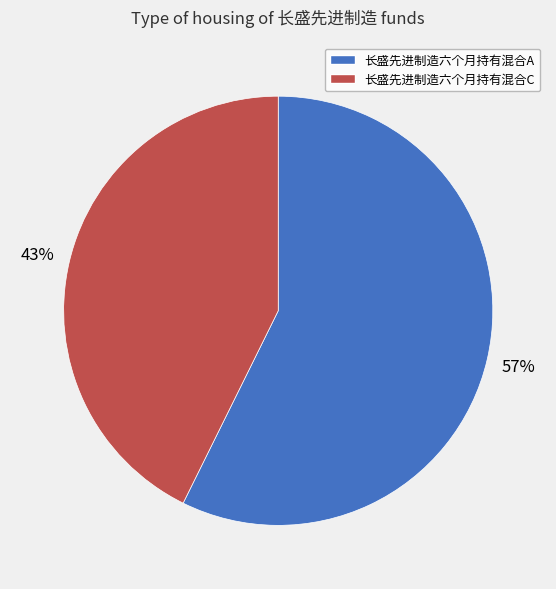

What is the largest slice in the pie chart?

长盛先进制造六个月持有混合A